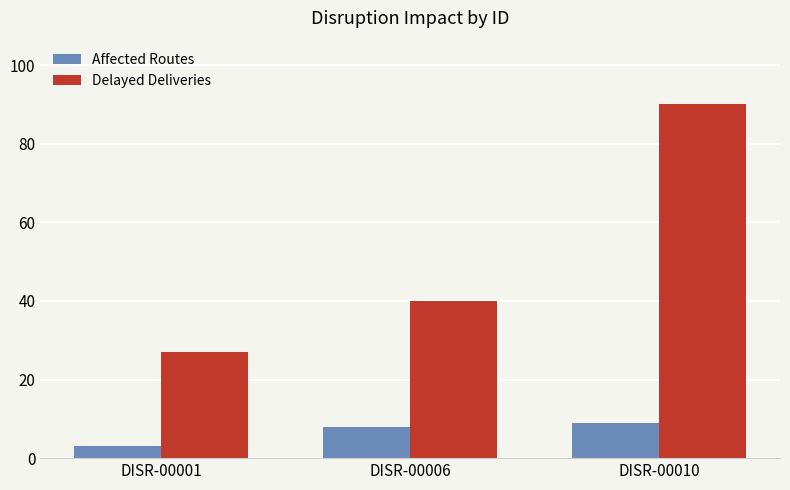

What is the sum of all Affected Routes values?

20